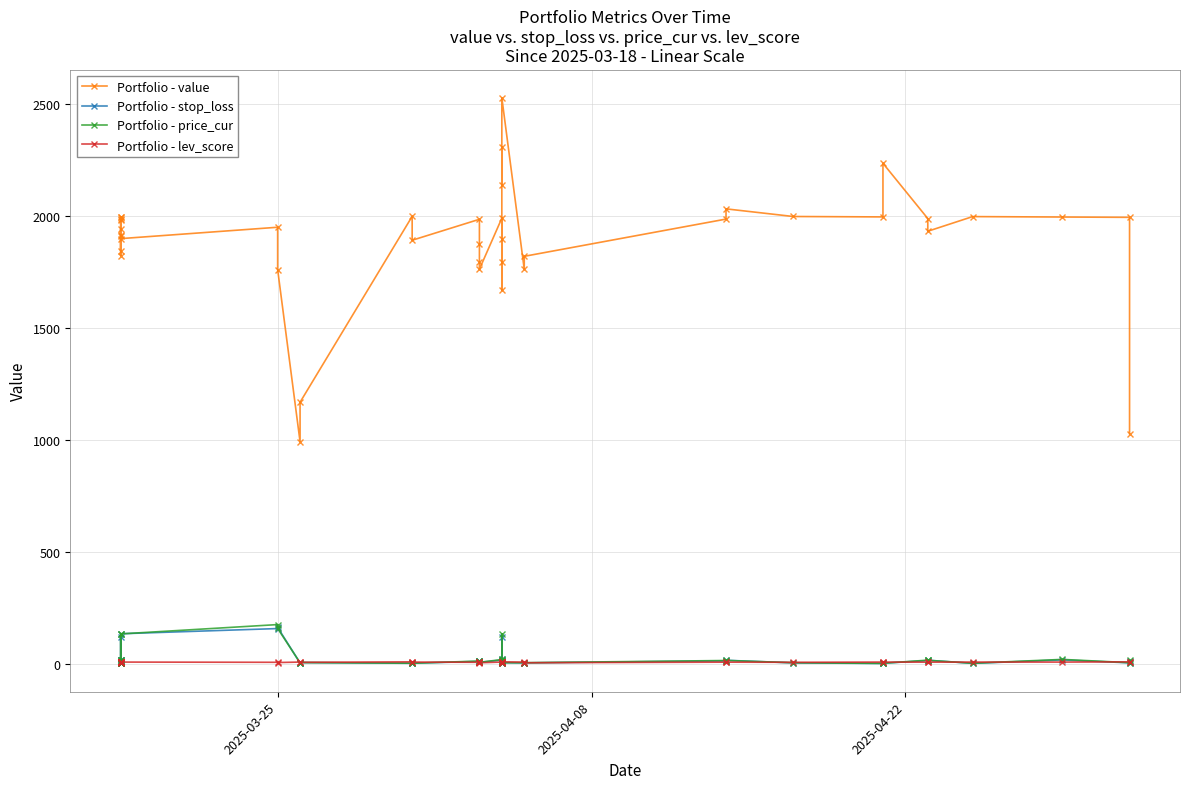

What is the difference between the second highest and second lowest values in the Portfolio - value series?

1278.4